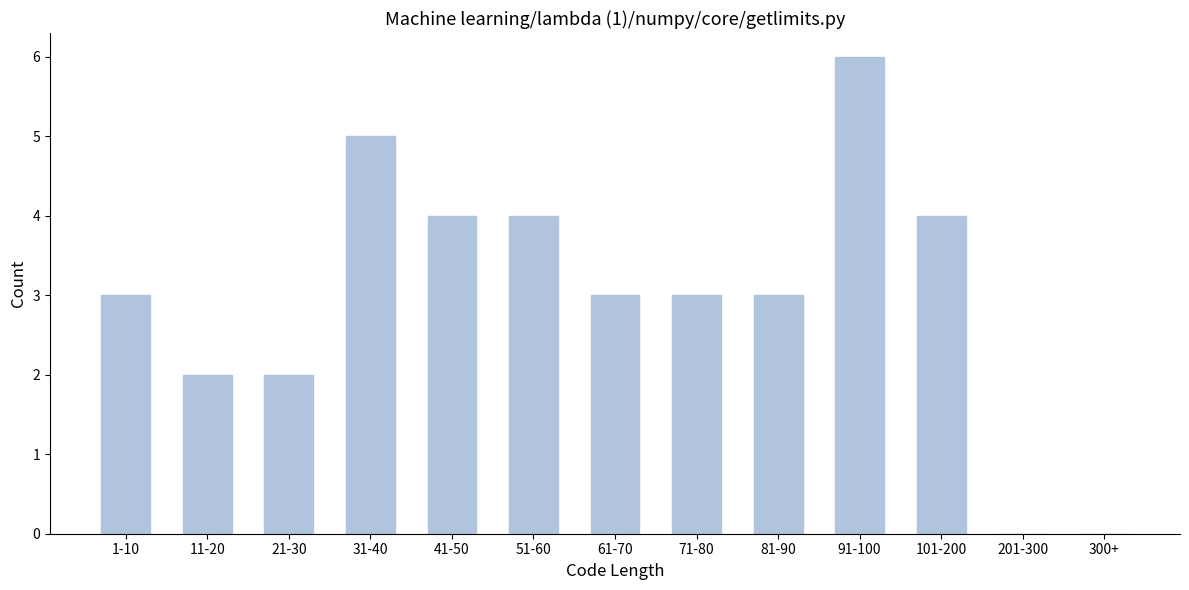

Reading left to right, transcribe all the data shown in this chart.

1-10=3	11-20=2	21-30=2	31-40=5	41-50=4	51-60=4	61-70=3	71-80=3	81-90=3	91-100=6	101-200=4	201-300=0	300+=0